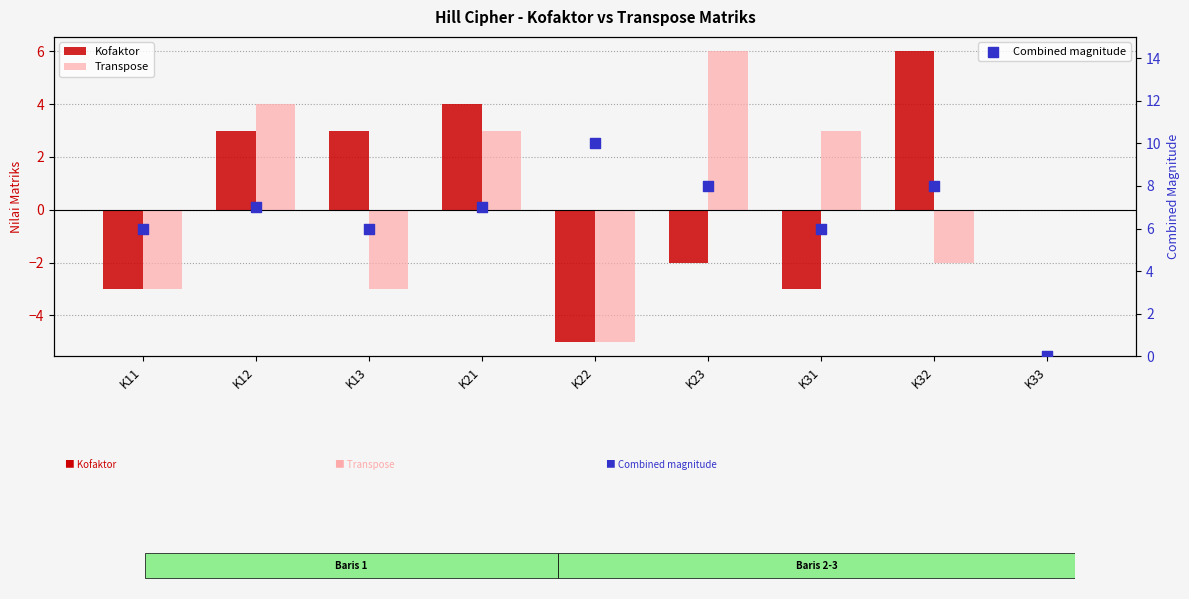

Which series reaches the minimum Y coordinate?

Kofaktor